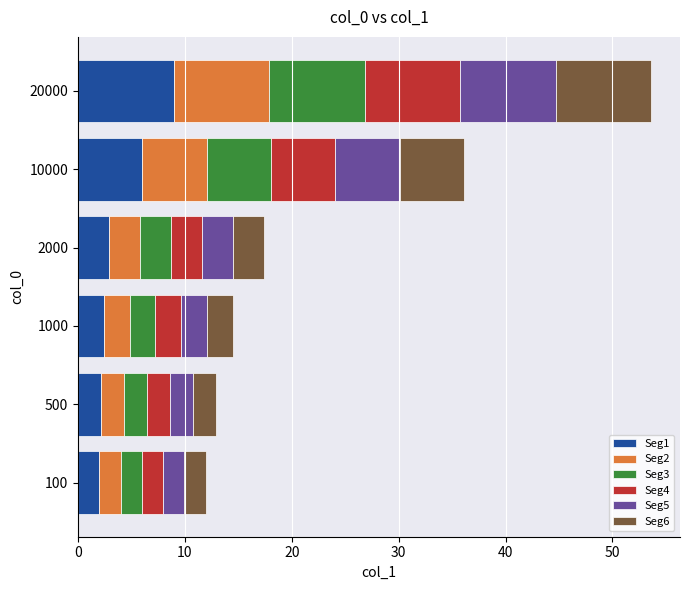

What is the sum of all Seg1 values?

24.4